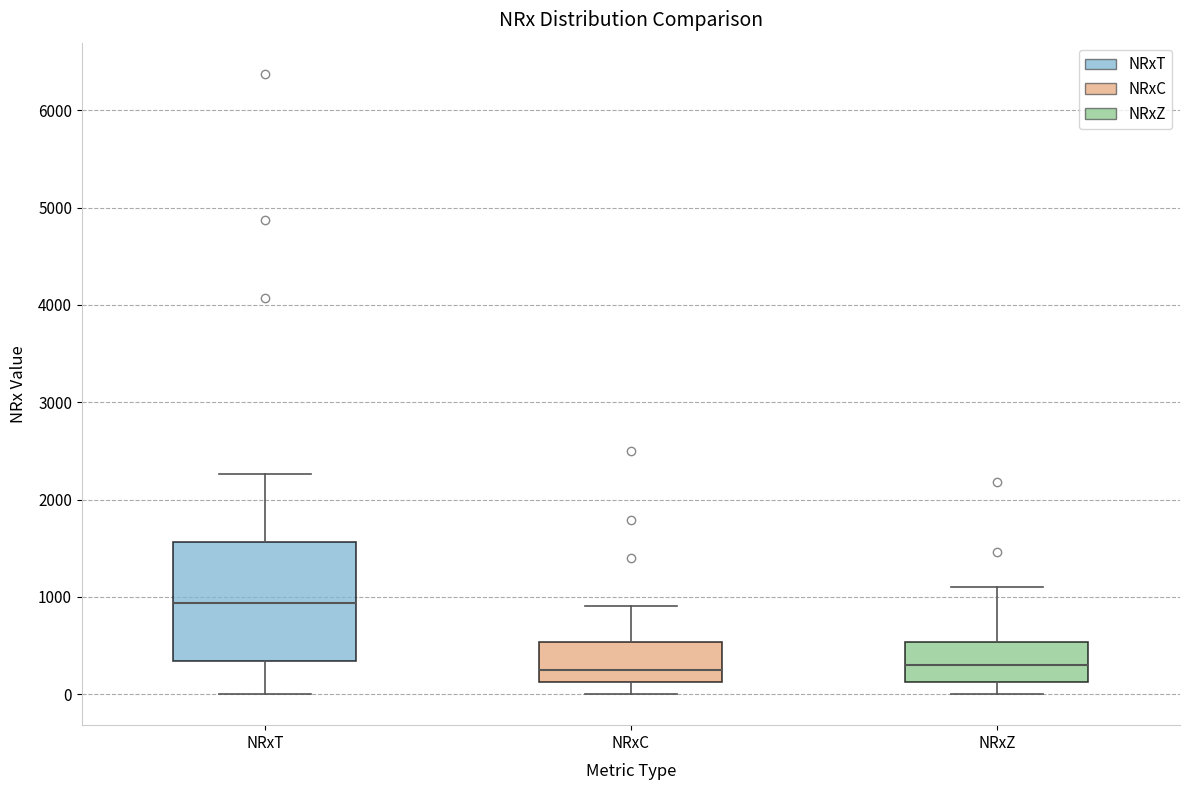

Which box is the tallest, from its lower edge to its upper edge?

NRxT